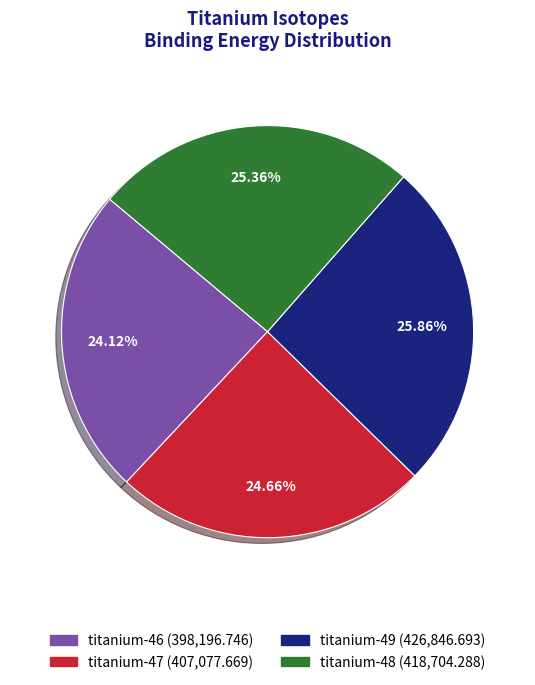

True or false: titanium-49 accounts for 26% of the total.

True